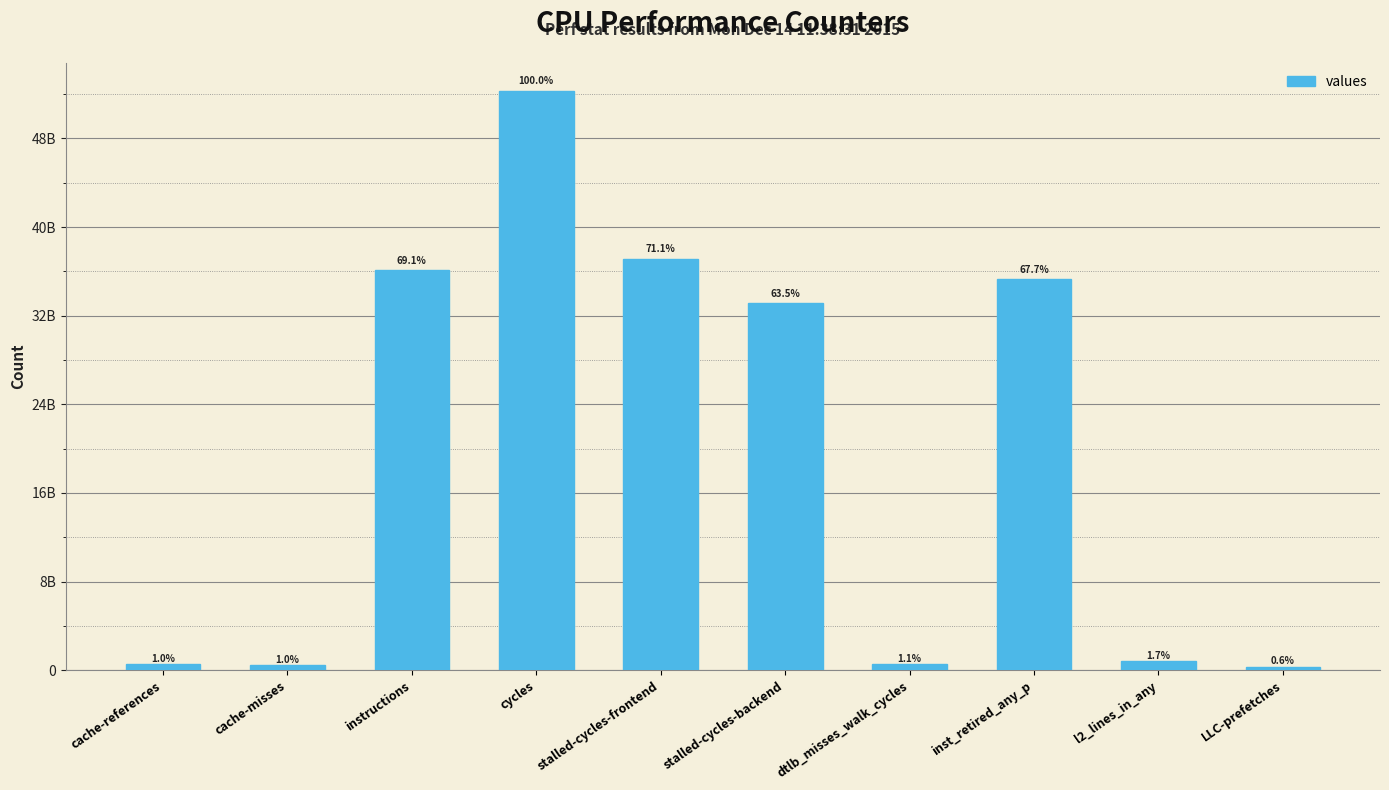

What is the label of the 2nd bar from the left?

cache-misses